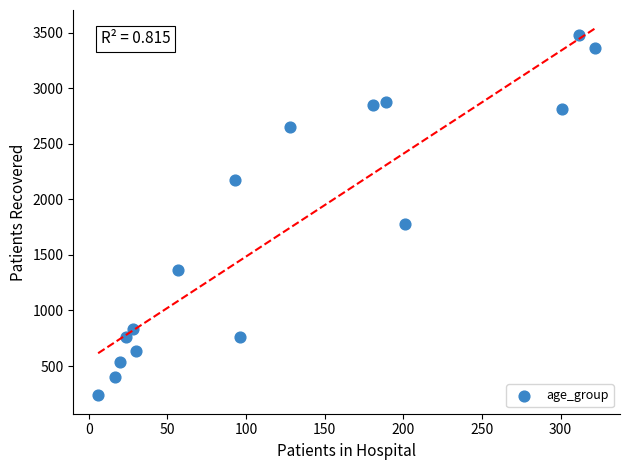

What is the range of X values (max minus min)?

316